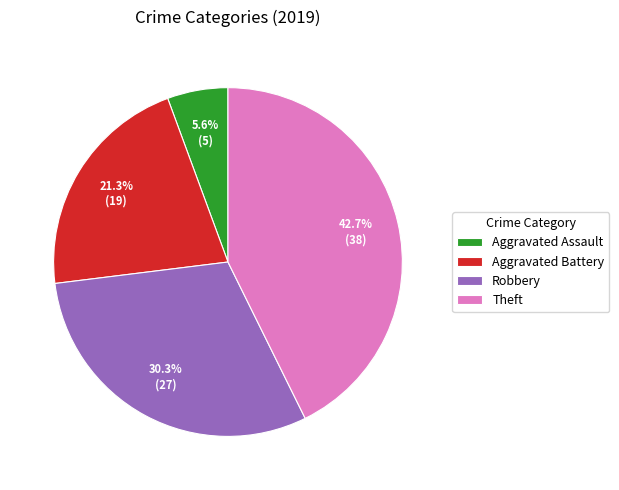

Which has a higher value, Aggravated Assault or Aggravated Battery?

Aggravated Battery